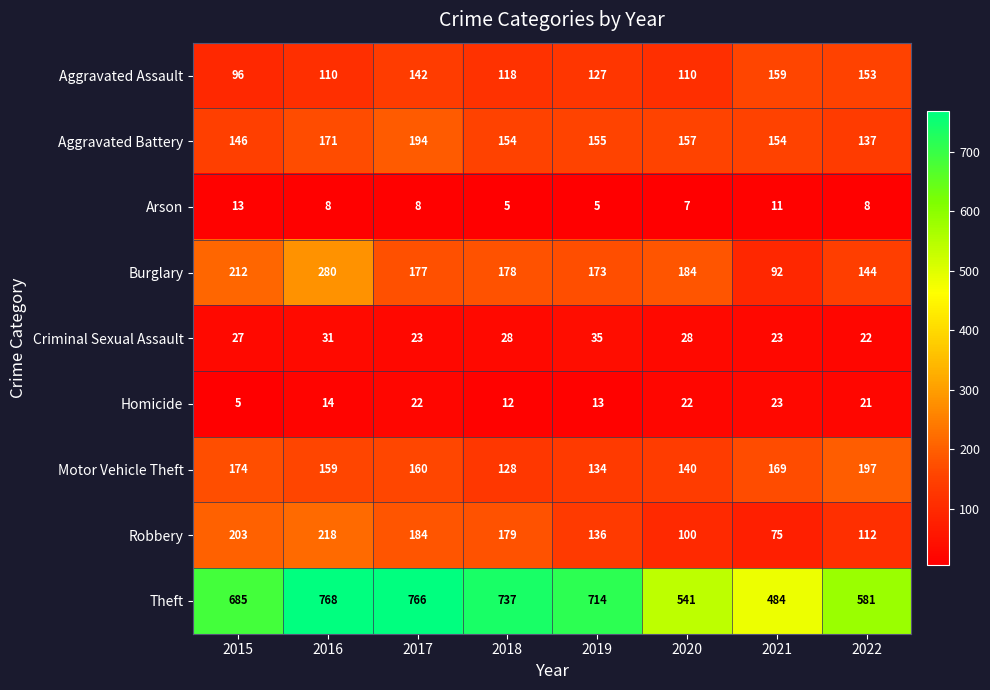

Count the number of categories in the chart.

8